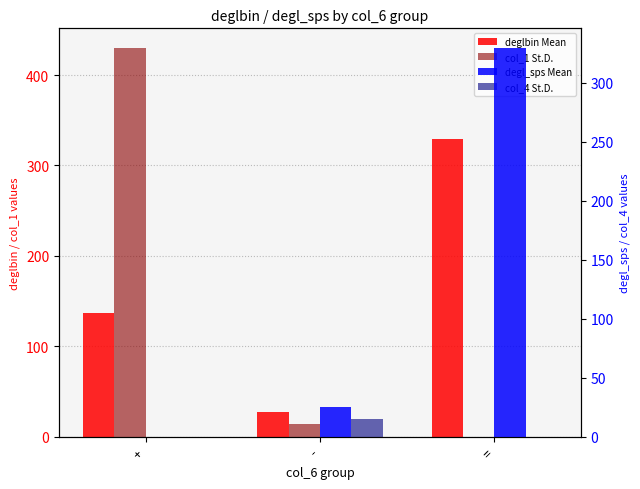

Is the value of deglbin Mean at + greater than the value of col_1 St.D. at =?

Yes